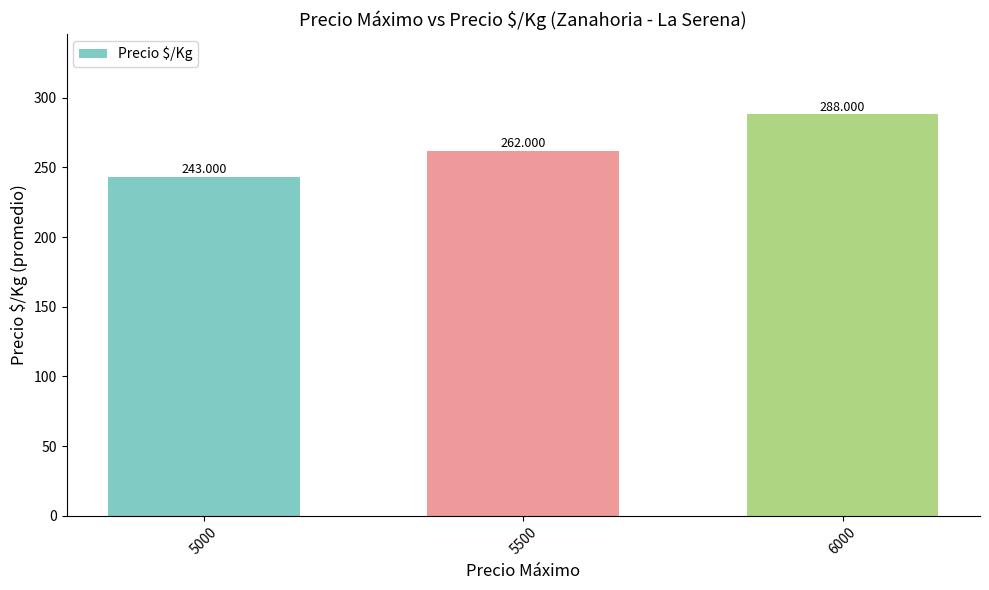

Does the chart contain any negative values?

No